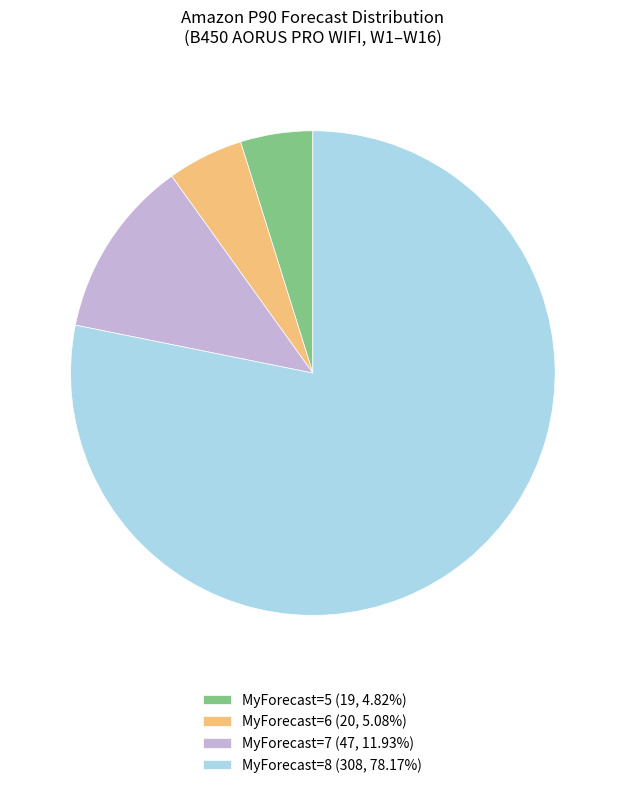

Do MyForecast=7 (47, 11.93%) and MyForecast=8 (308, 78.17%) together represent more than half of the pie?

Yes